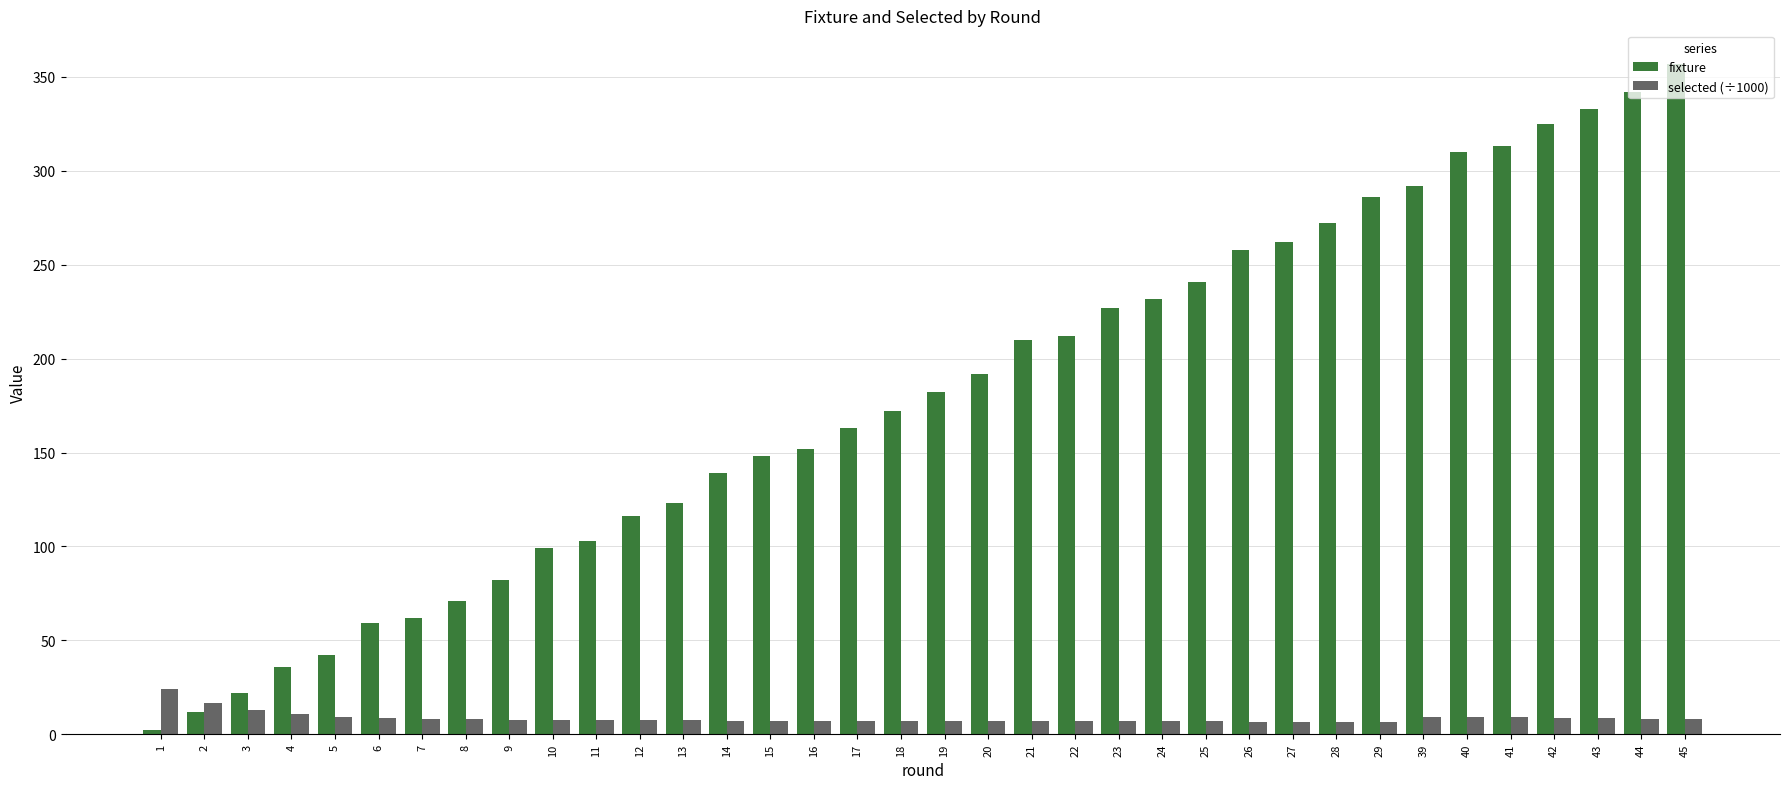

What is the difference between the selected (÷1000) values at 26 and 21?

0.2